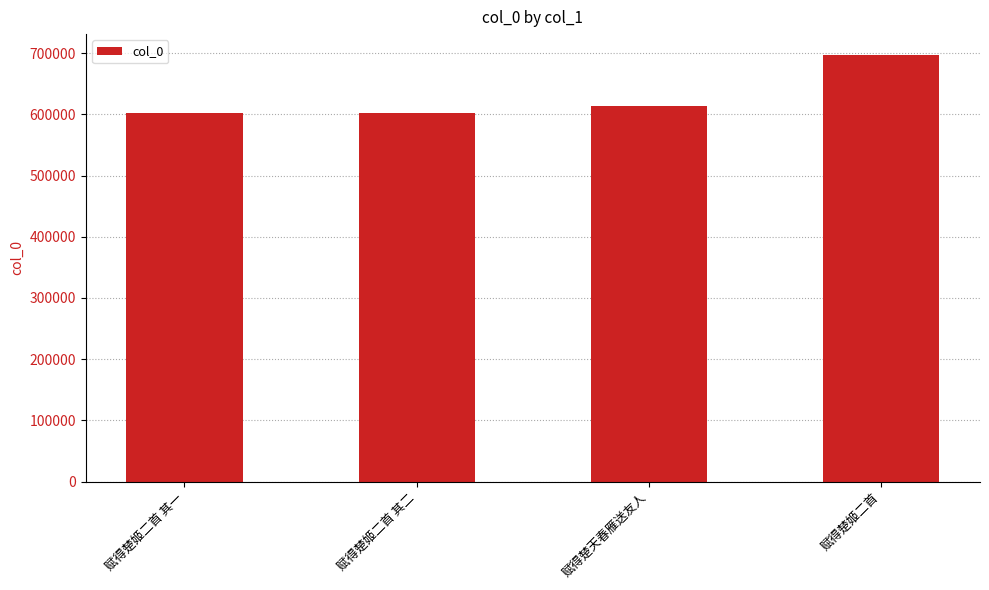

What is the difference between the values at 赋得楚天春雁送友人 and 赋得楚姬二首?

82895